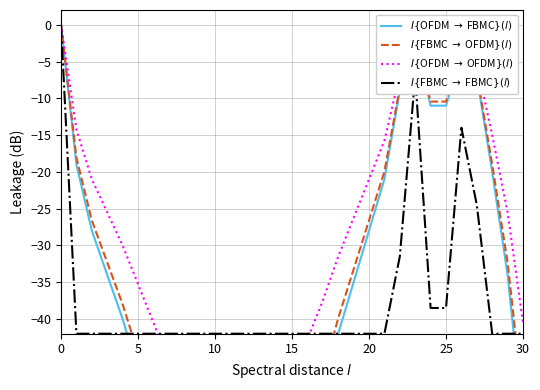

Rank the series at 29 from highest to lowest value.

$I\{$OFDM $\rightarrow$ OFDM$\}(l)$, $I\{$FBMC $\rightarrow$ OFDM$\}(l)$, $I\{$OFDM $\rightarrow$ FBMC$\}(l)$, $I\{$FBMC $\rightarrow$ FBMC$\}(l)$